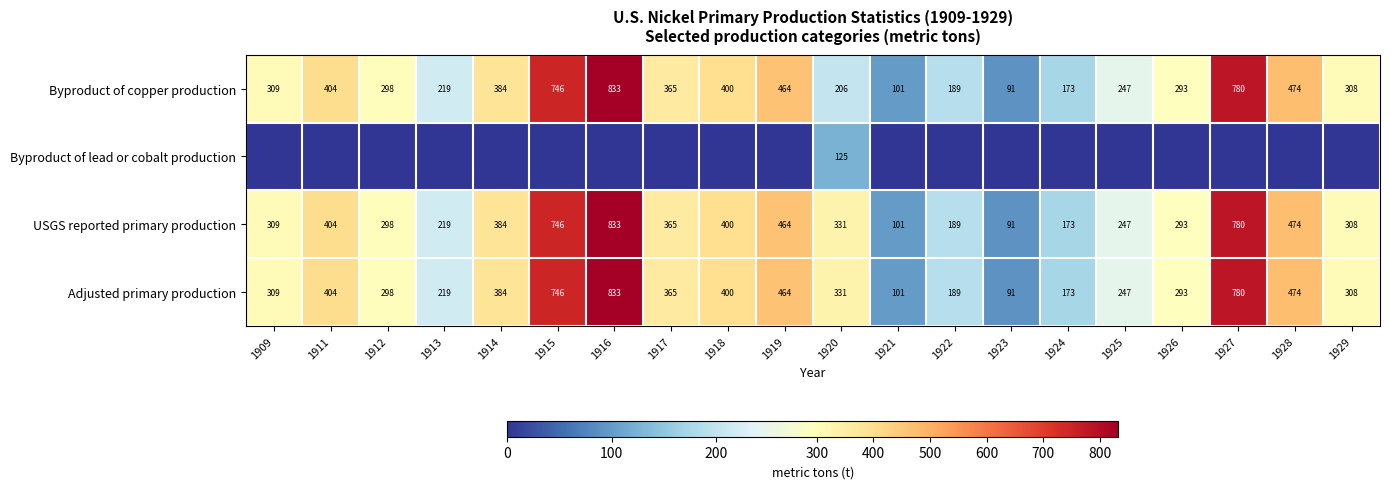

At which label is USGS reported primary production closest to 462?

1919